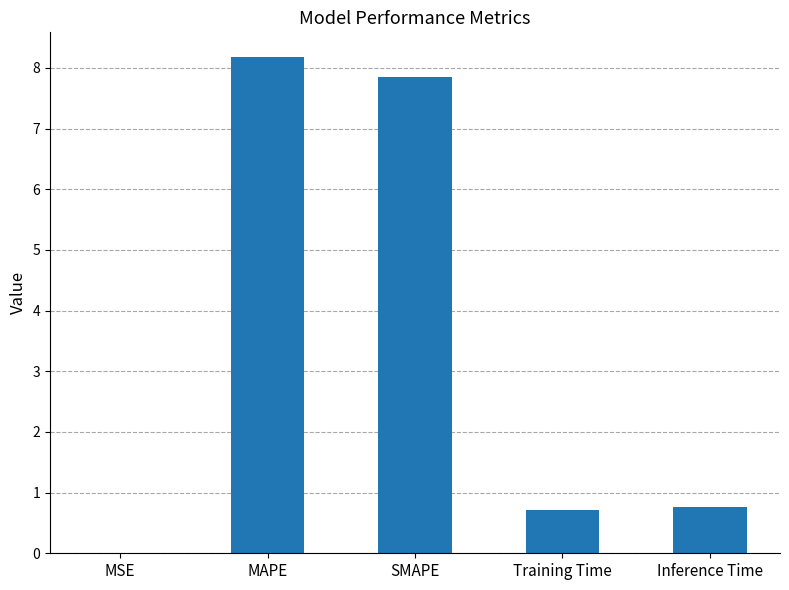

What is the sum of the values at Training Time and MAPE?

8.9